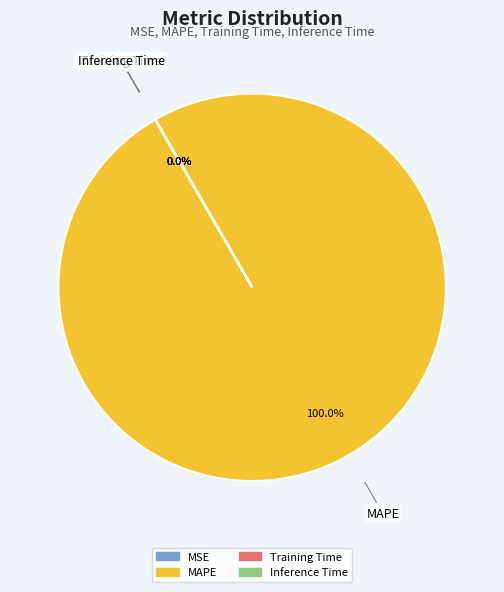

Which category accounts for the majority?

MAPE